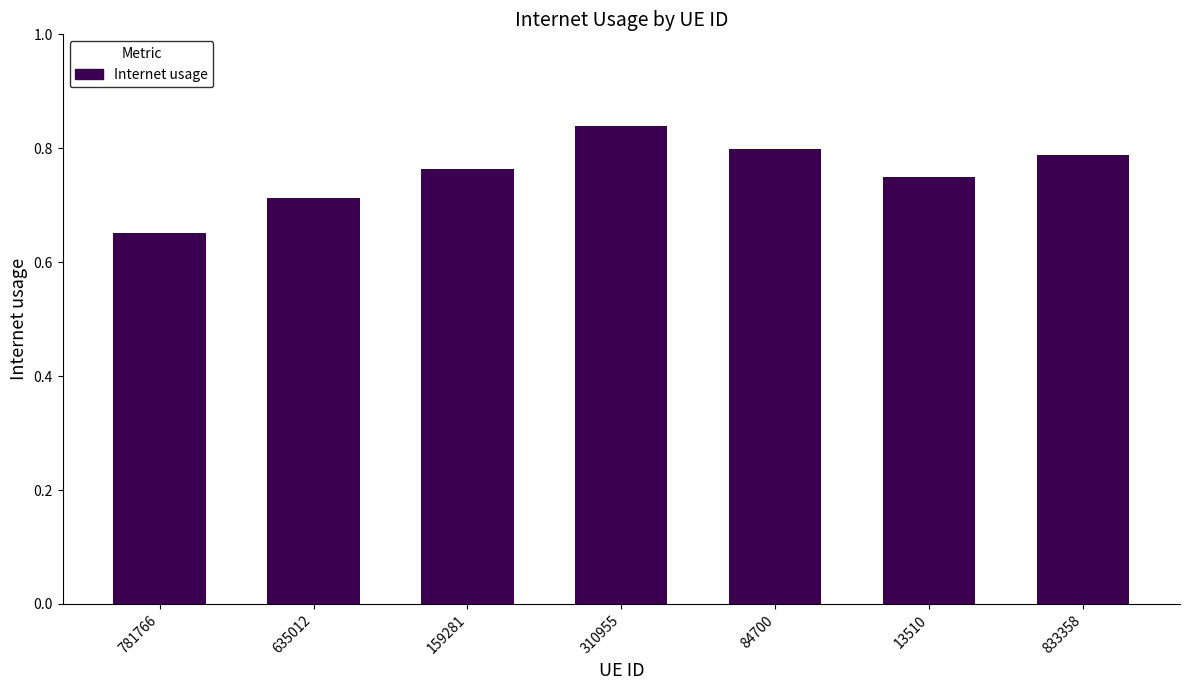

Between 13510 and 84700, which is larger?

84700